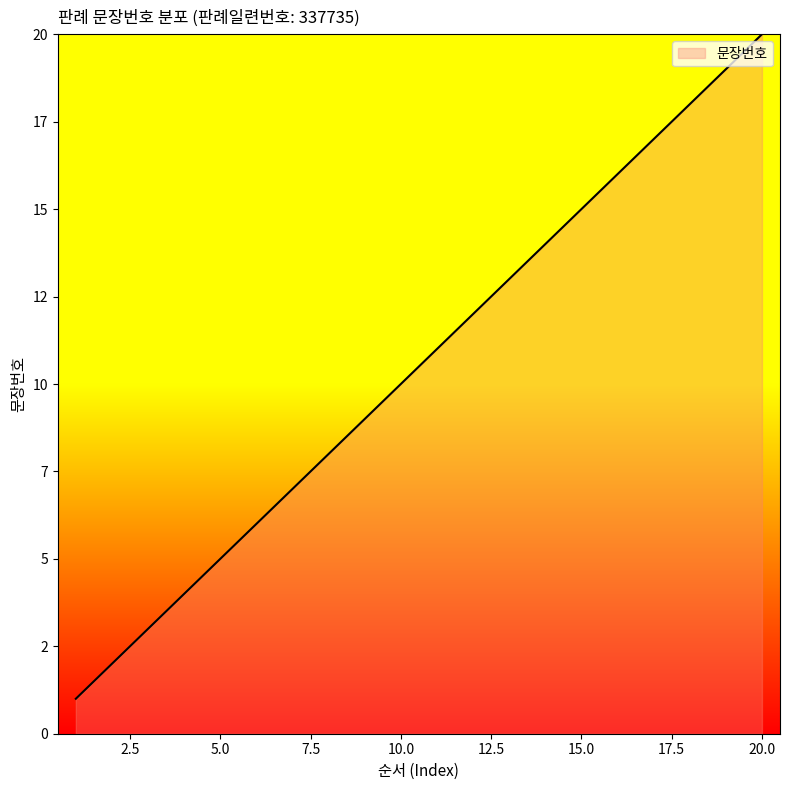

List the labels in order of value, largest first.

20, 19, 18, 17, 16, 15, 14, 13, 12, 11, 10, 9, 8, 7, 6, 5, 4, 3, 2, 1